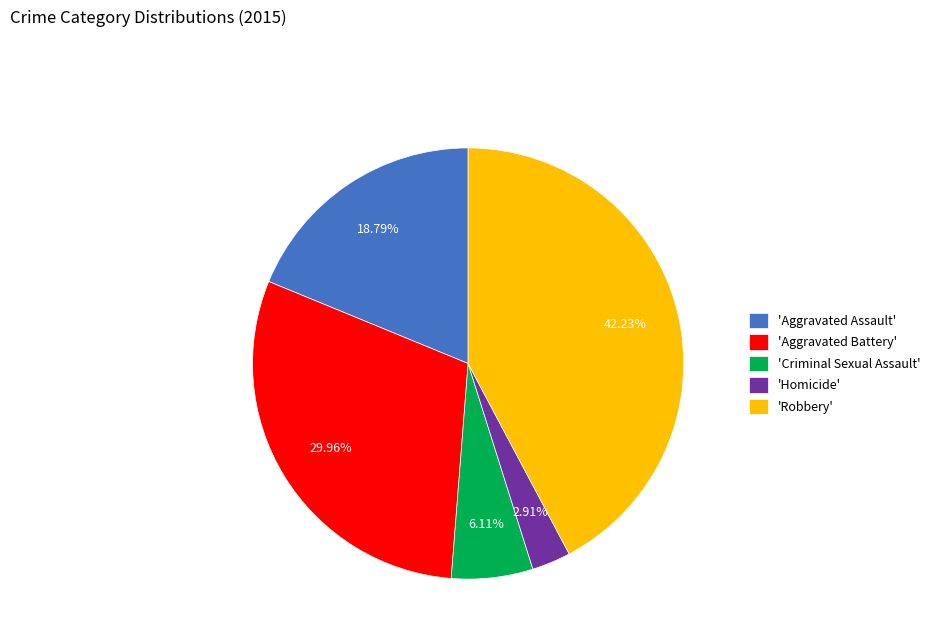

Rank the categories by value from lowest to highest.

'Homicide', 'Criminal Sexual Assault', 'Aggravated Assault', 'Aggravated Battery', 'Robbery'